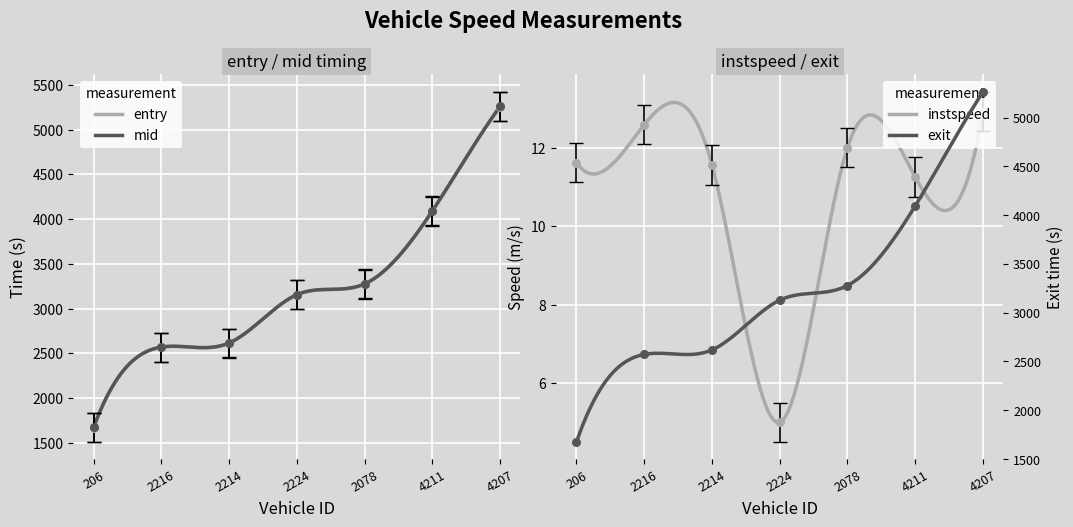

Which series has the largest total across all categories?

exit